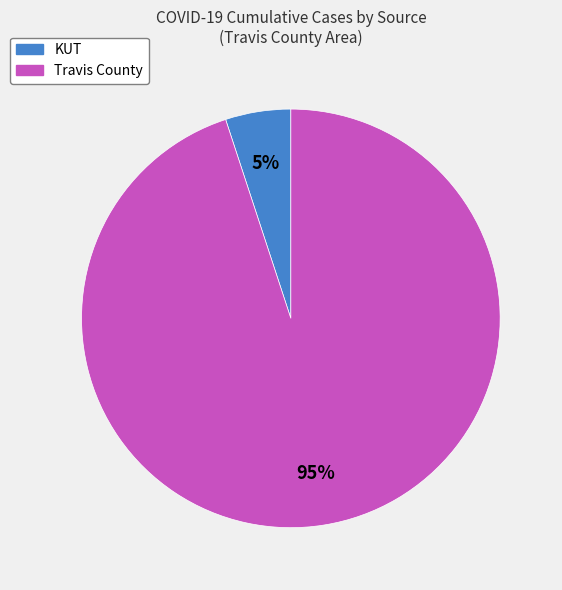

Count the number of slices in the pie.

2